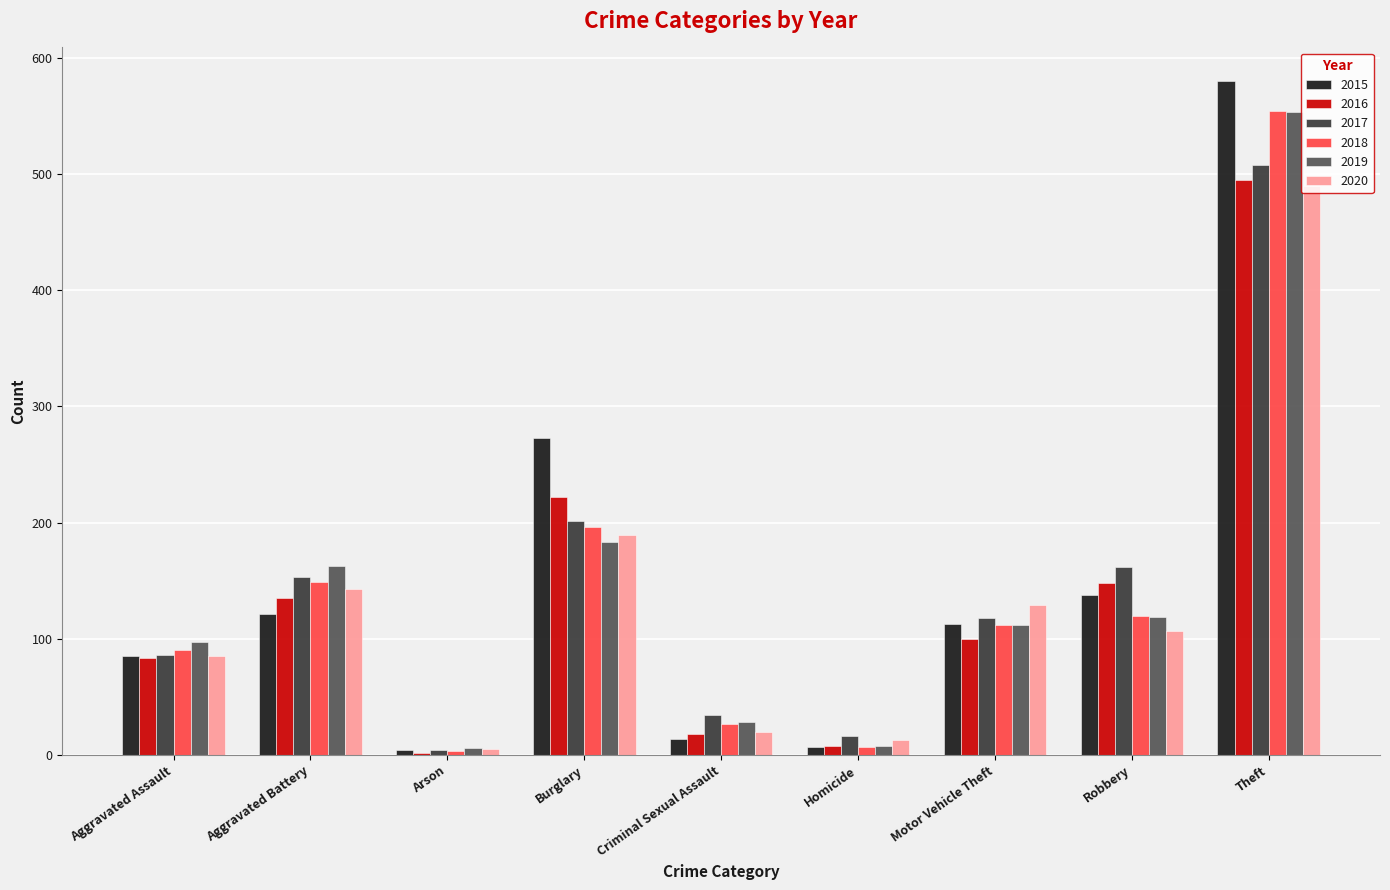

At which label does 2019 first exceed 112?

Aggravated Battery